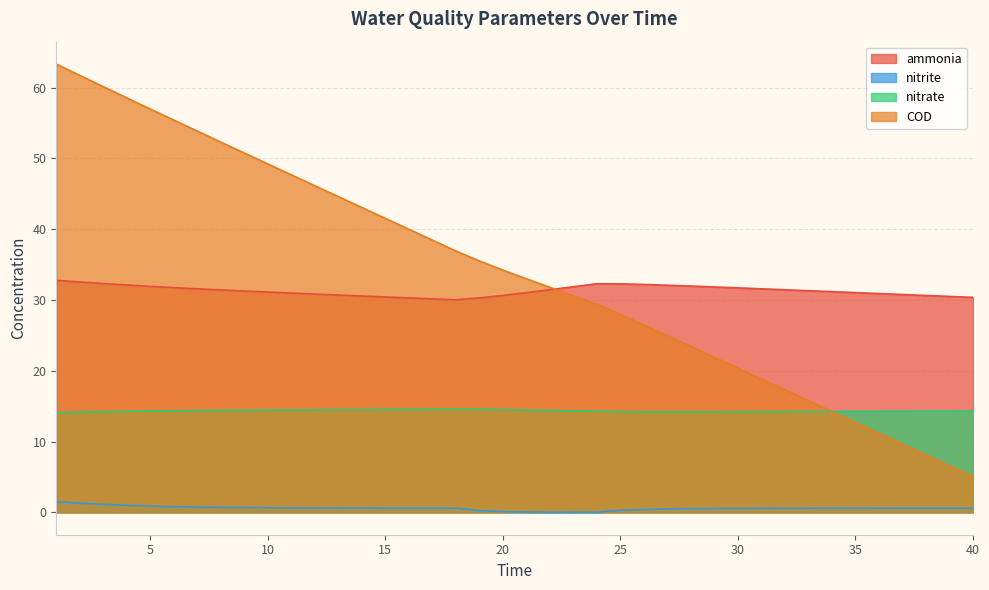

Reading right to left, what are all the values shown in this chart?

ammonia: 30.4	30.5	30.6	30.8	30.9	31.0	31.2	31.3	31.4	31.6	31.7	31.8	32.0	32.1	32.2	32.3	32.3	31.9	31.5	31.0	30.6	30.3	30.0	30.2	30.3	30.4	30.6	30.7	30.8	31.0	31.1	31.3	31.4	31.6	31.7	31.9	32.1	32.3	32.5	32.8
nitrite: 0.6	0.6	0.6	0.6	0.6	0.6	0.6	0.6	0.6	0.6	0.6	0.5	0.5	0.5	0.4	0.3	0.0	0.0	0.0	0.0	0.1	0.3	0.6	0.6	0.6	0.6	0.6	0.6	0.6	0.6	0.6	0.7	0.7	0.7	0.8	0.9	1.0	1.1	1.3	1.5
nitrate: 14.3	14.3	14.3	14.3	14.3	14.3	14.2	14.2	14.2	14.2	14.2	14.2	14.2	14.2	14.2	14.2	14.3	14.3	14.4	14.5	14.5	14.5	14.6	14.5	14.5	14.5	14.5	14.5	14.5	14.5	14.4	14.4	14.4	14.4	14.3	14.3	14.3	14.2	14.2	14.1
COD: 5.0	6.6	8.1	9.6	11.2	12.7	14.2	15.8	17.3	18.8	20.4	21.9	23.4	24.9	26.5	27.9	29.4	30.6	31.8	33.0	34.2	35.5	36.9	38.5	40.0	41.5	43.1	44.6	46.1	47.7	49.2	50.8	52.3	53.9	55.4	57.0	58.5	60.1	61.7	63.3